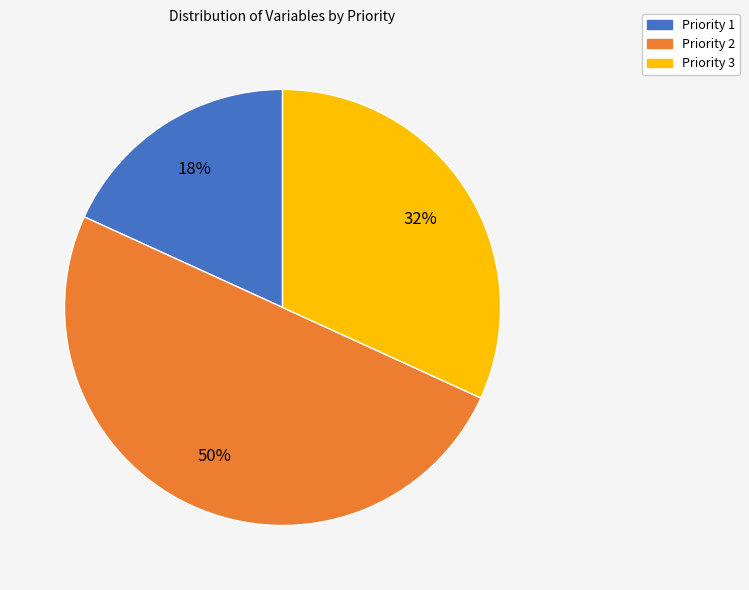

Is Priority 3 the majority of the pie?

No